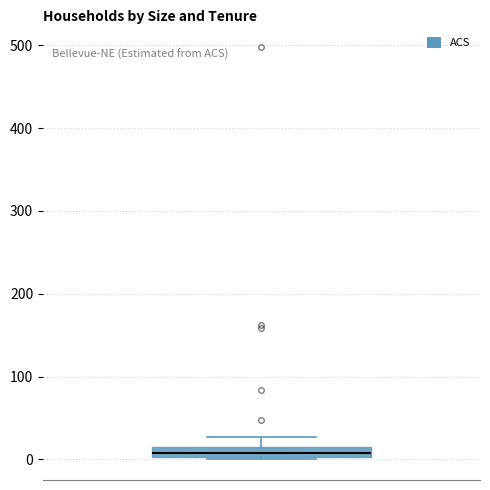

Where is the lower edge of the box on the y-axis? The values are not printed on the chart, so give them approximately, as read against the axis.

0